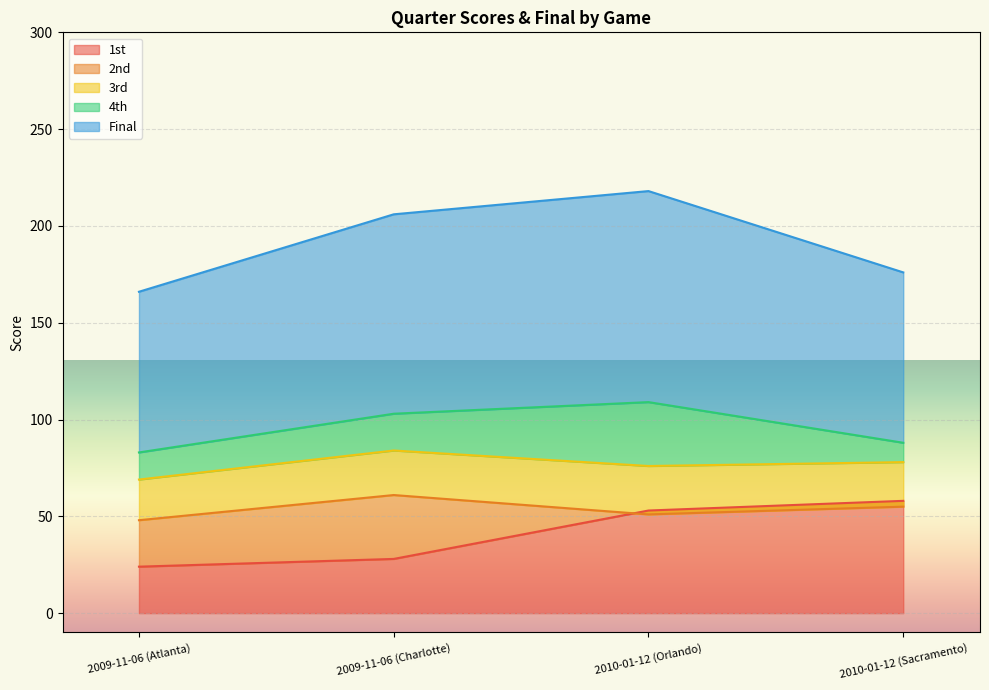

The value of 3rd at 2009-11-06 (Atlanta) is 21. True or false?

True